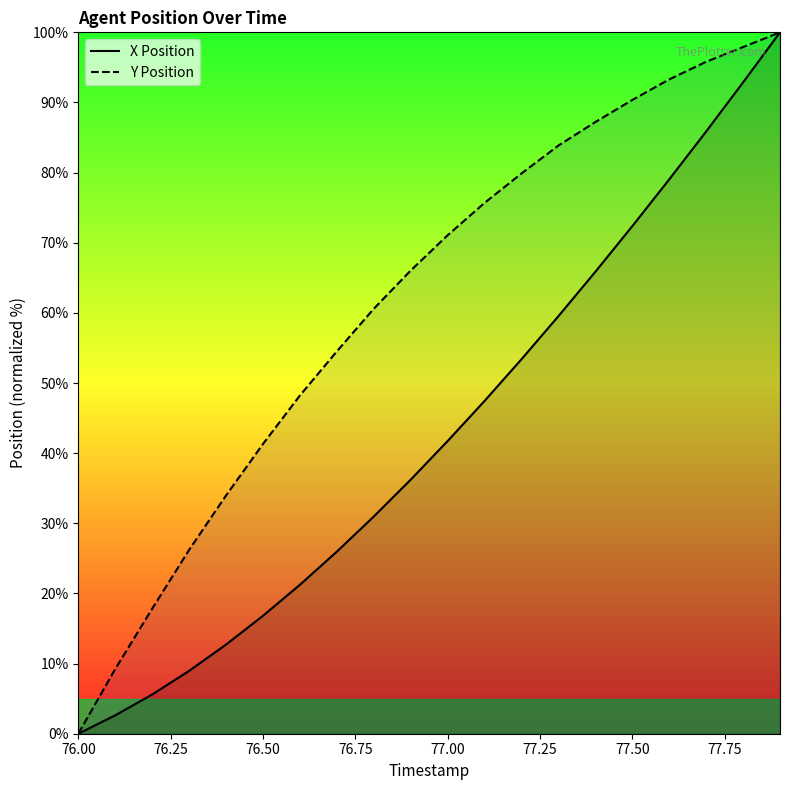

List the series in order of their overall mean, highest first.

Y Position, X Position